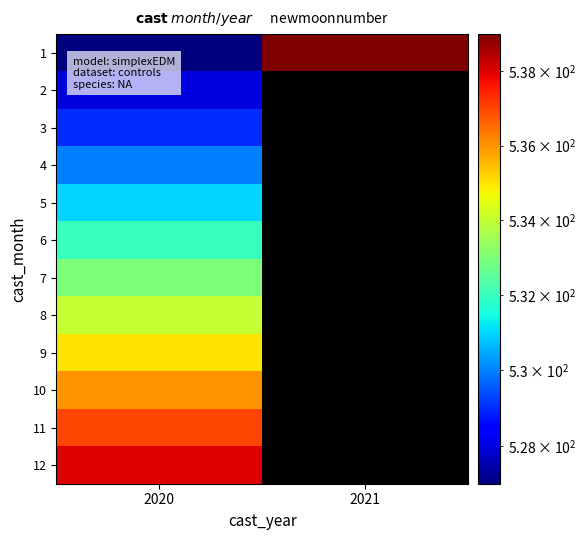

At which label does 5 reach its minimum?

2020